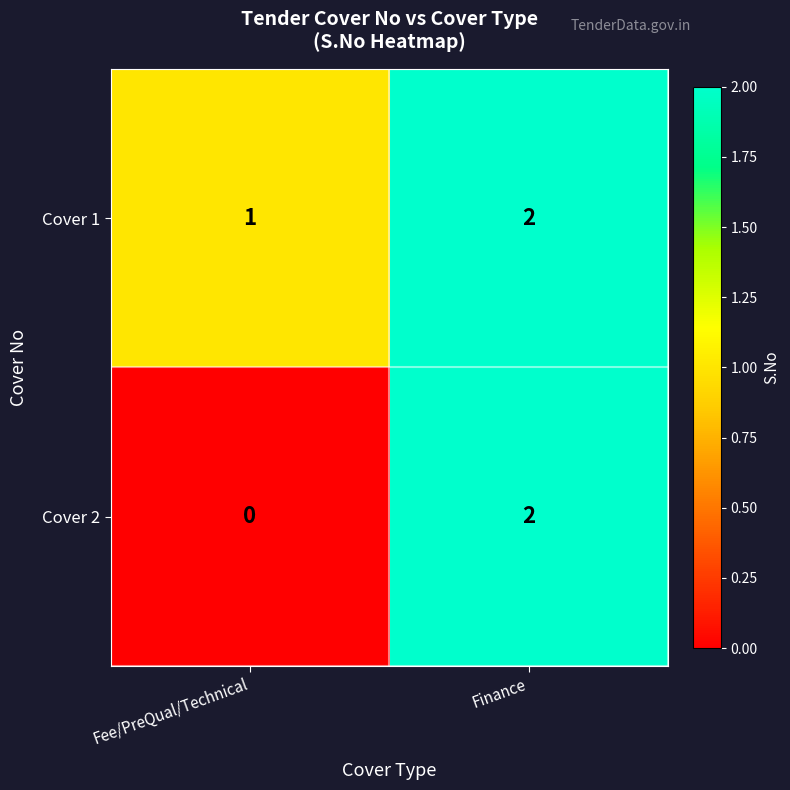

Which category has the lowest value in the Cover 1 series?

Fee/PreQual/Technical